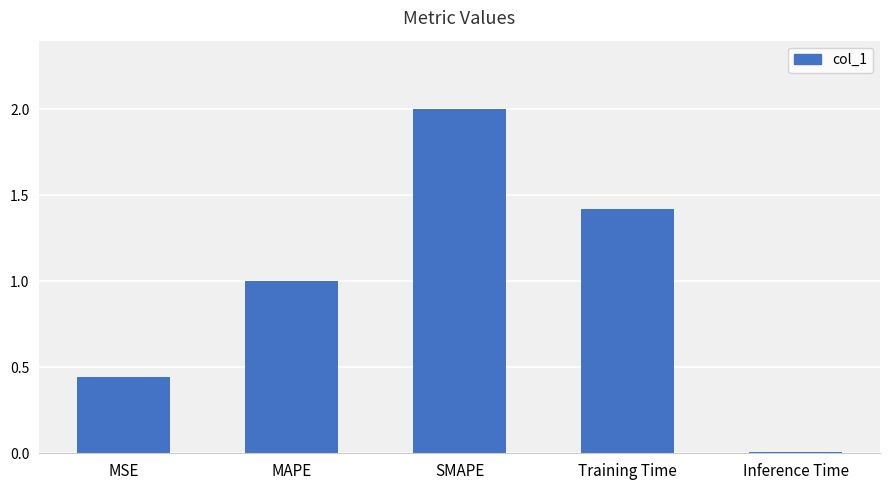

What is the approximate value at SMAPE?

2.0